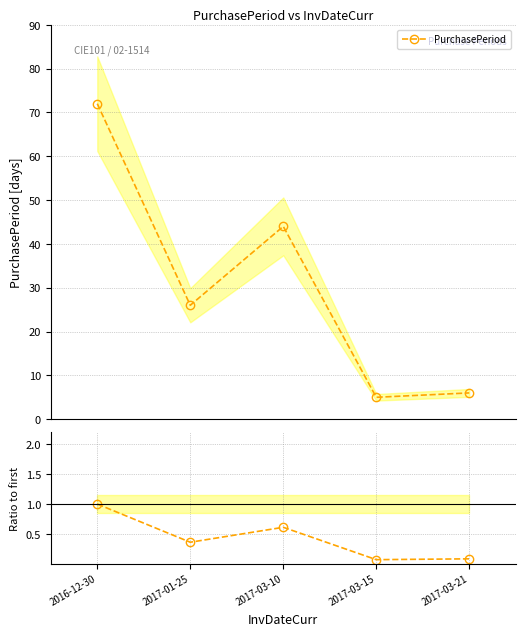

What position from the right is 2016-12-30?

5